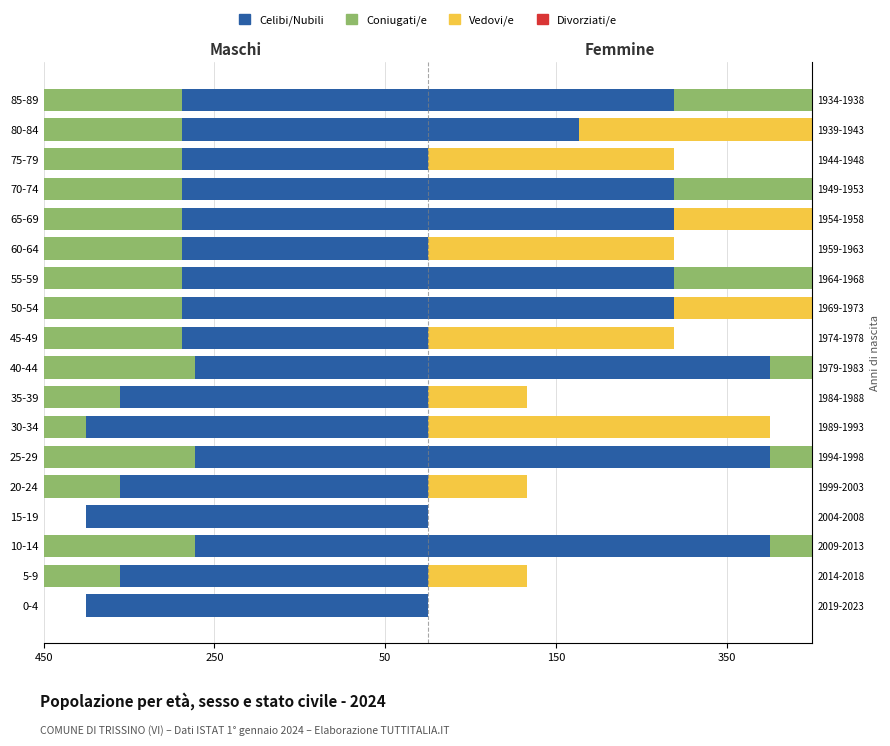

What is the value of the Coniugati/e bar at the 16th from the left?

-288.0